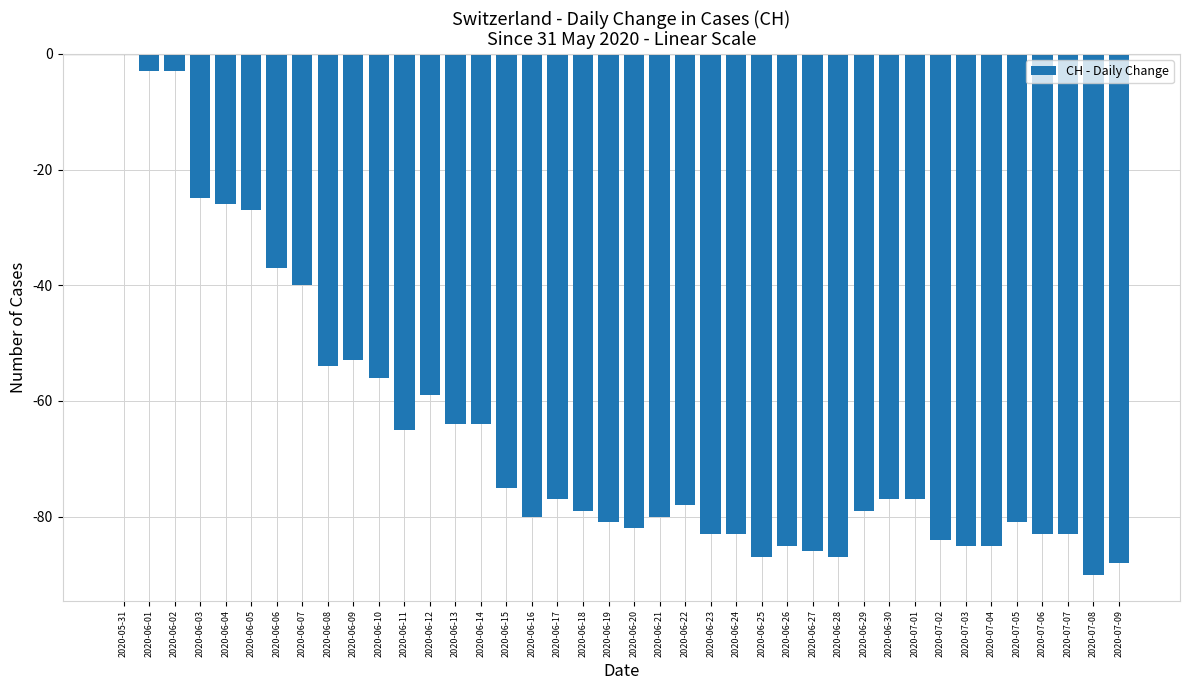

What is the change in value from 2020-06-04 to 2020-06-09?

-27